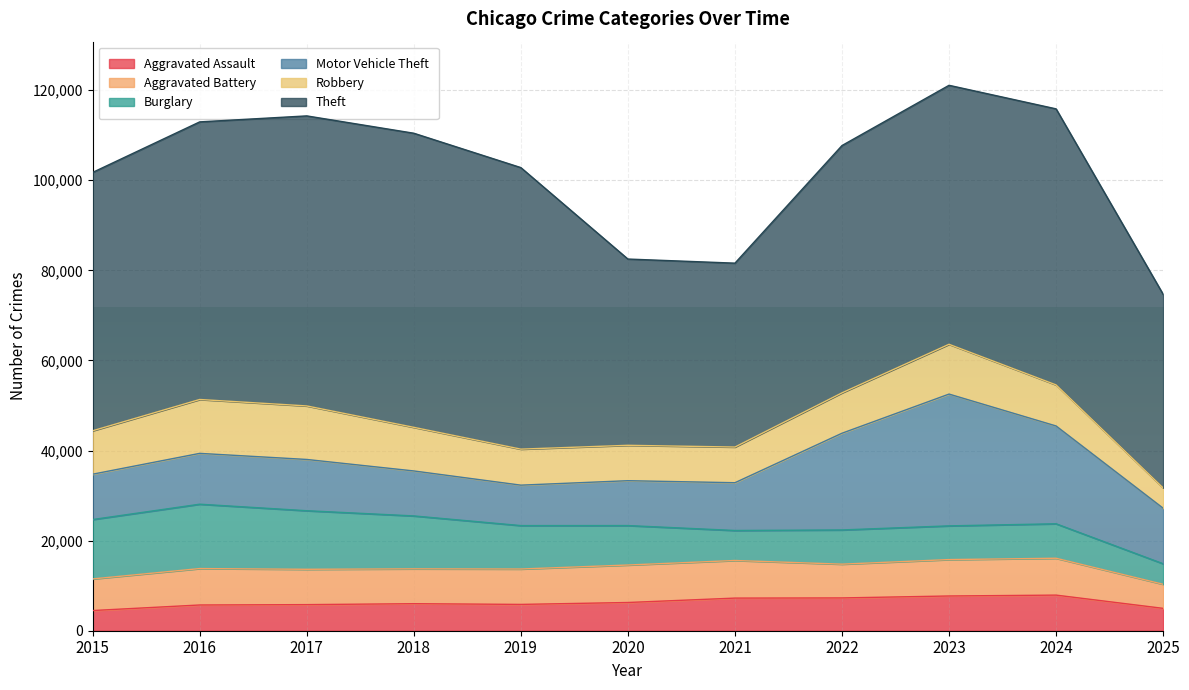

Does the chart display data point markers on the line(s)?

No